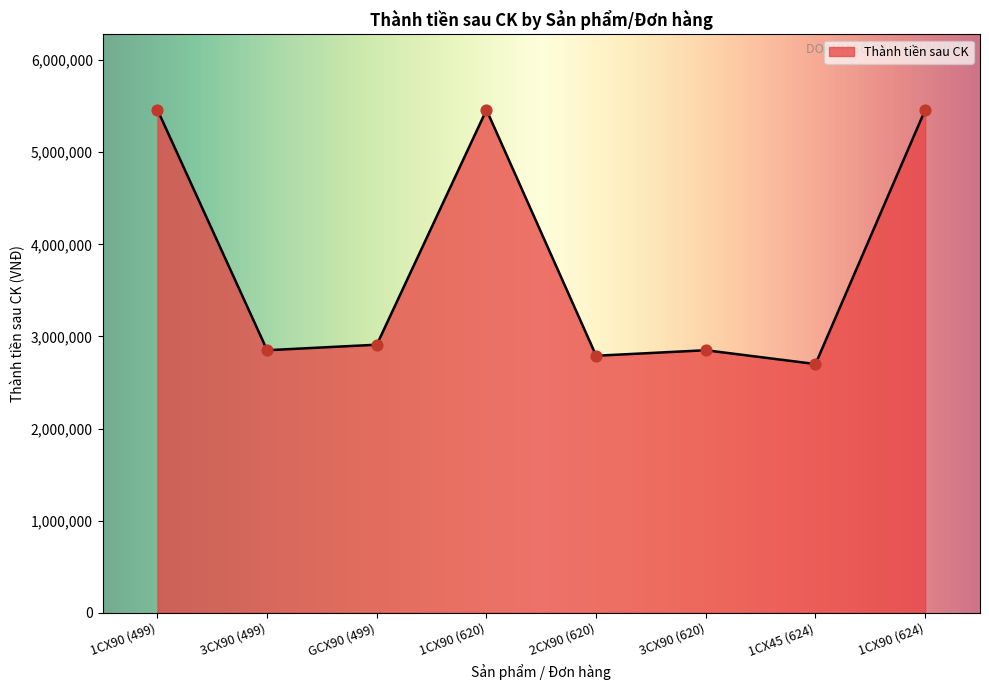

Which has a higher value, 1CX45 (624) or 1CX90 (620)?

1CX90 (620)